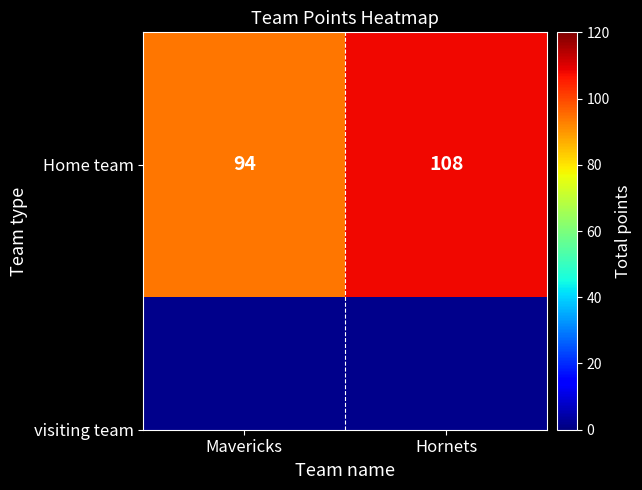

Rank the categories by value from lowest to highest.

Mavericks, Hornets